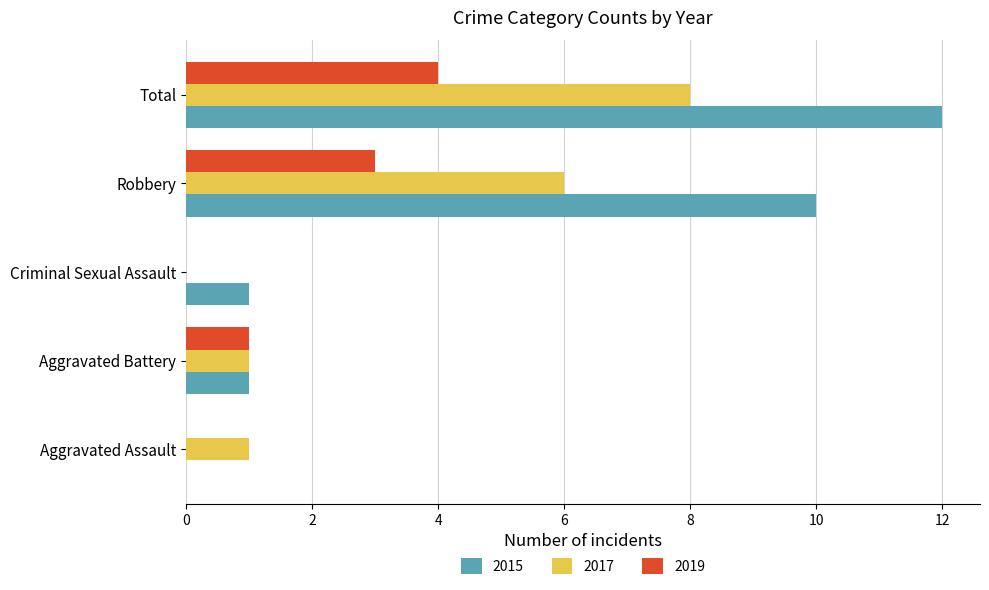

How many data points does each series have?

5